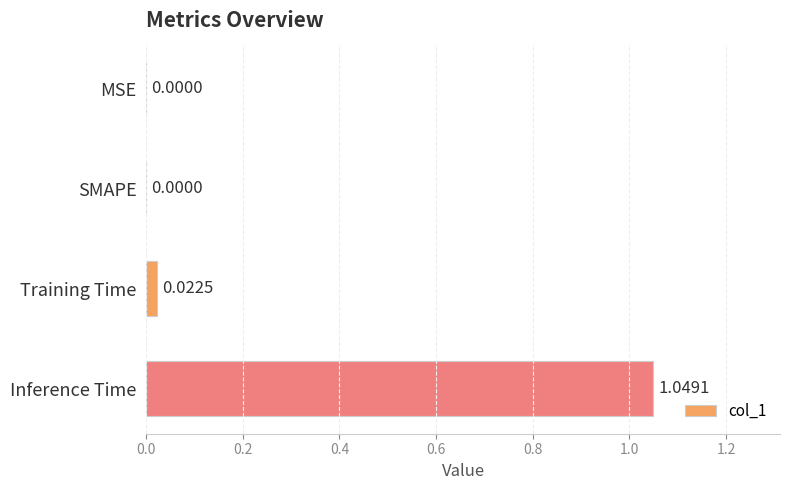

Which category has the highest value across all series?

Inference Time